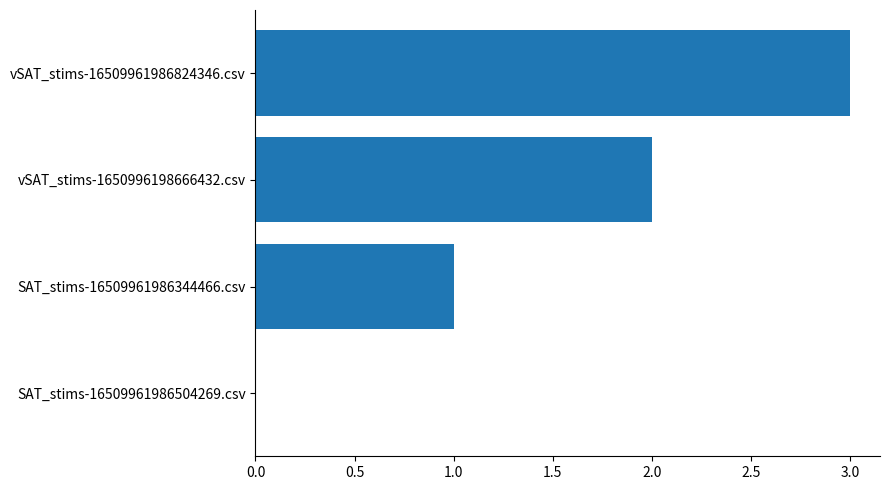

Is it true that the value at vSAT_stims-1650996198666432.csv is 2?

True